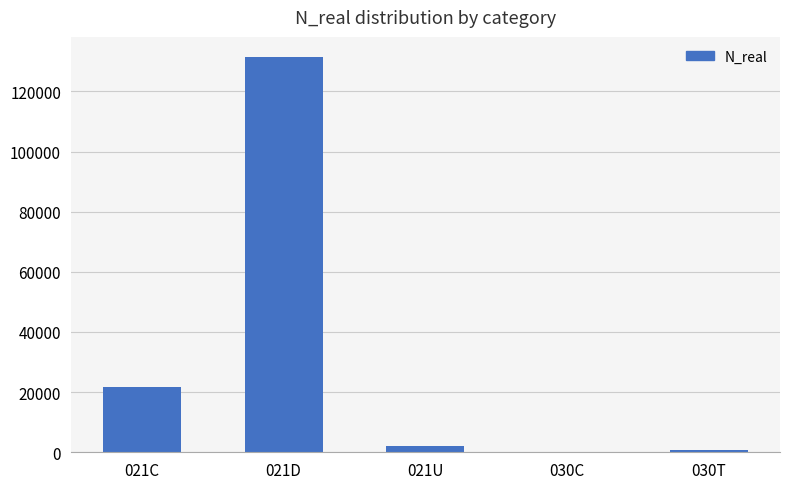

What is the maximum value shown in the chart?

131530